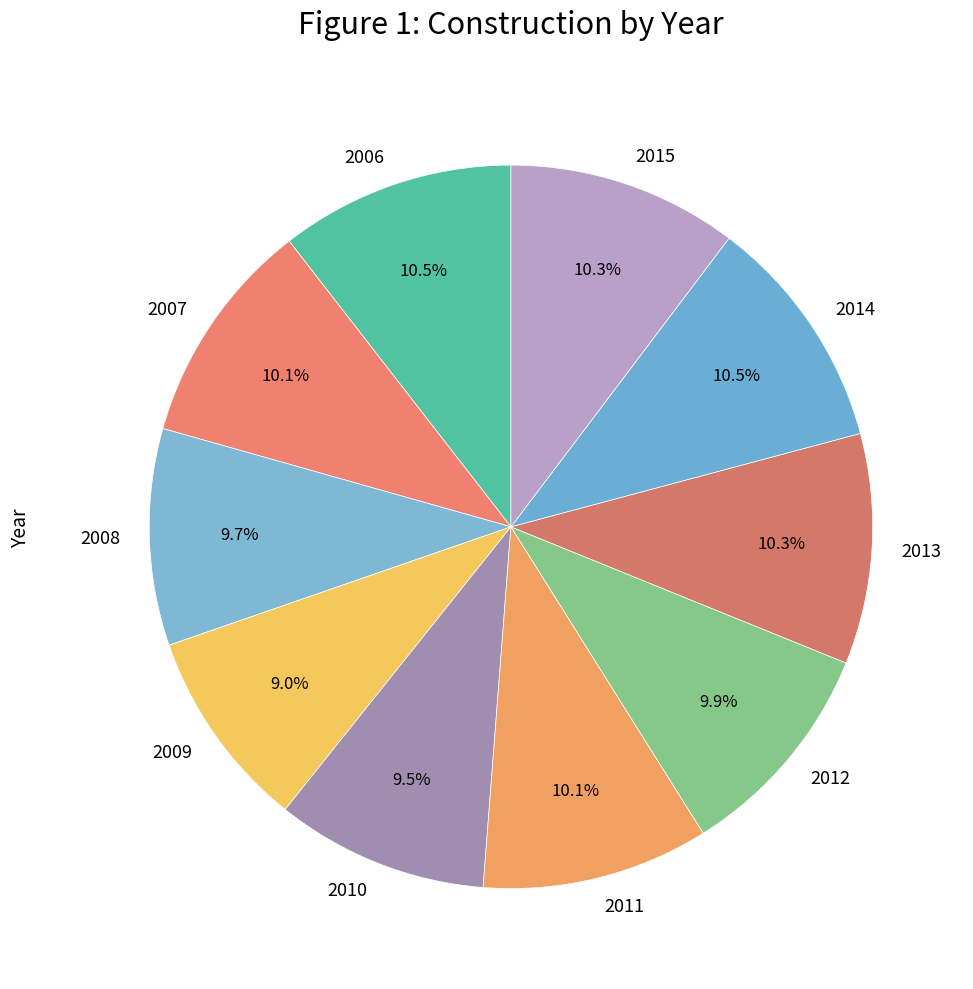

What percentage is the 2015 slice, to the nearest percent?

10%